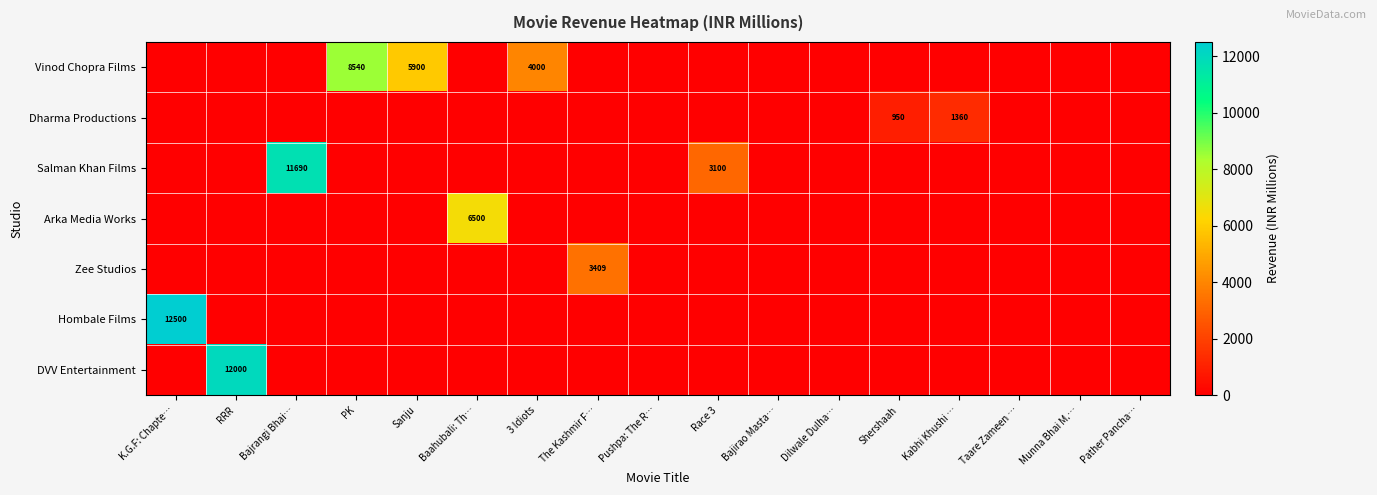

Is it true that Salman Khan Films equals 1023 at Race 3?

False